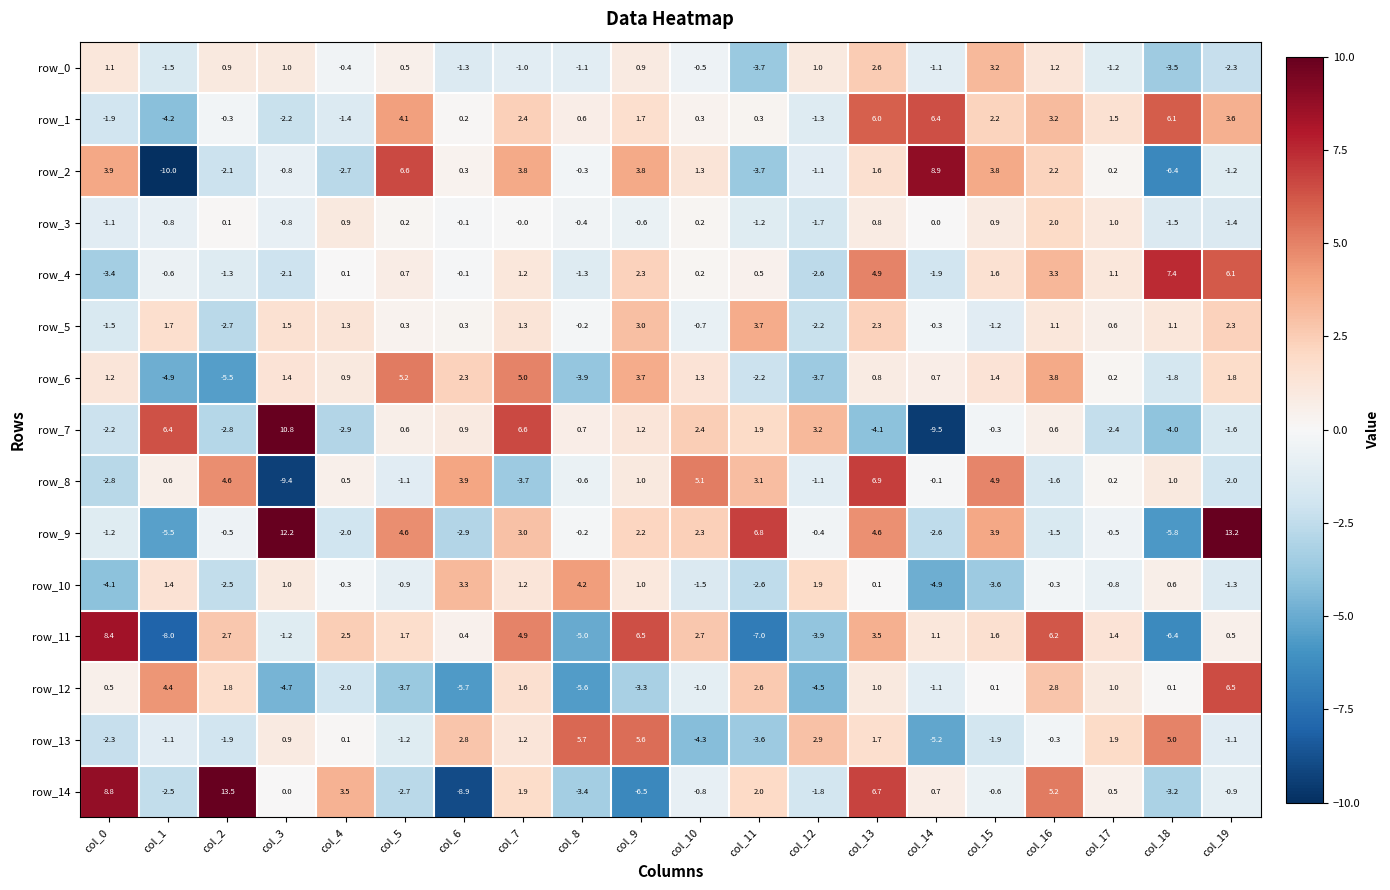

Which series changed the most between col_13 and col_16?

row_8